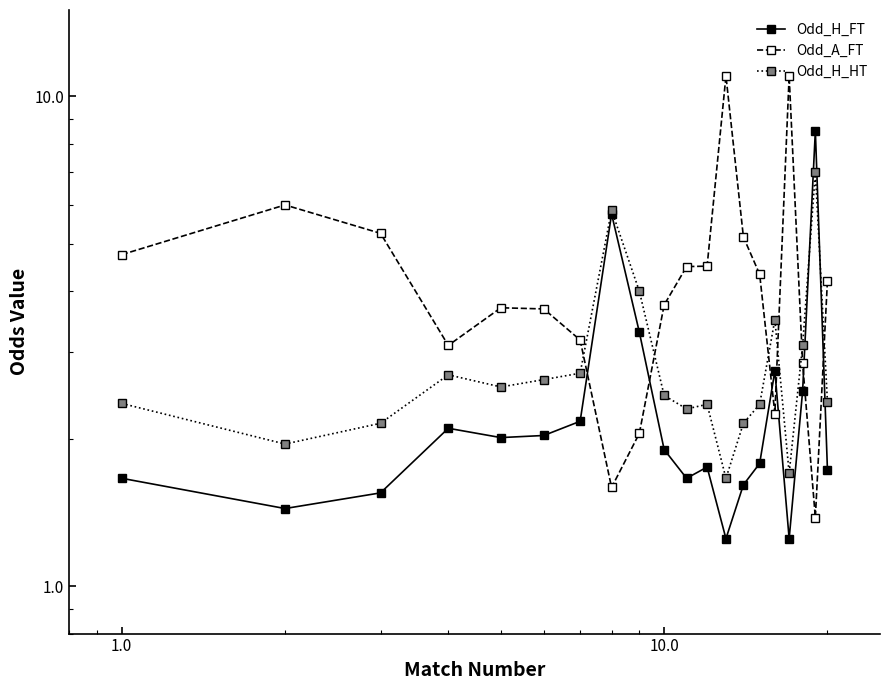

What is the minimum value for Odd_A_FT?

1.4